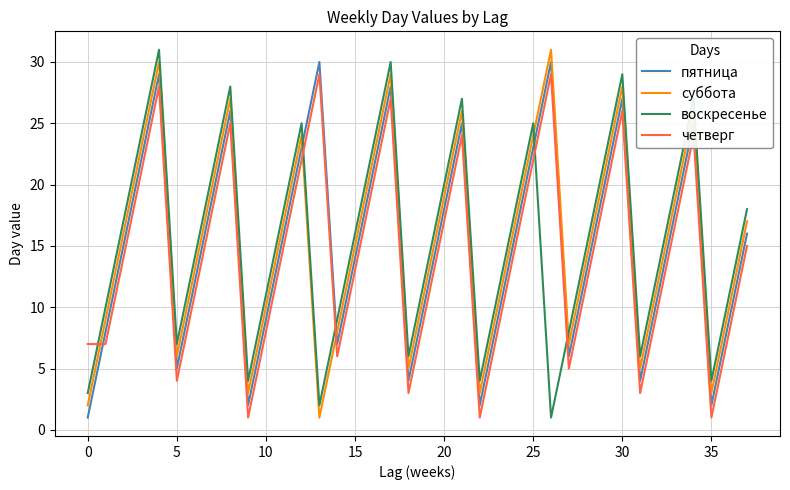

What is the highest value of the пятница series?

30